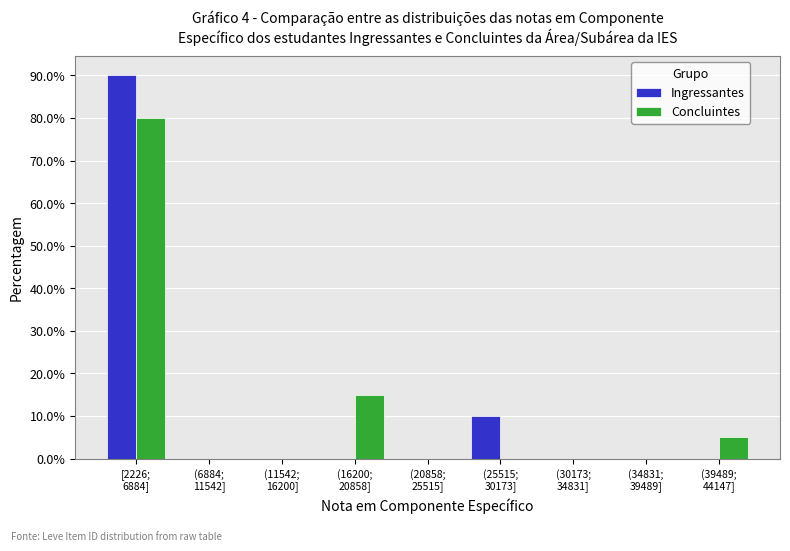

What is the maximum value for Ingressantes?

90